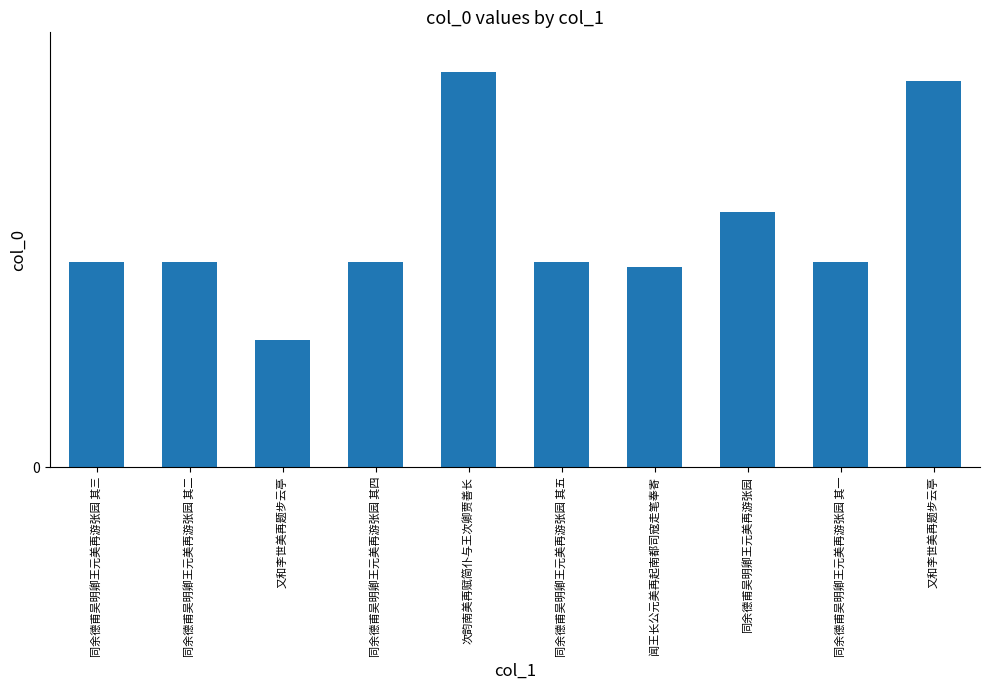

True or false: the data shows 1074752 at 次韵南美再赋简仆与王次卿贾善长.

True